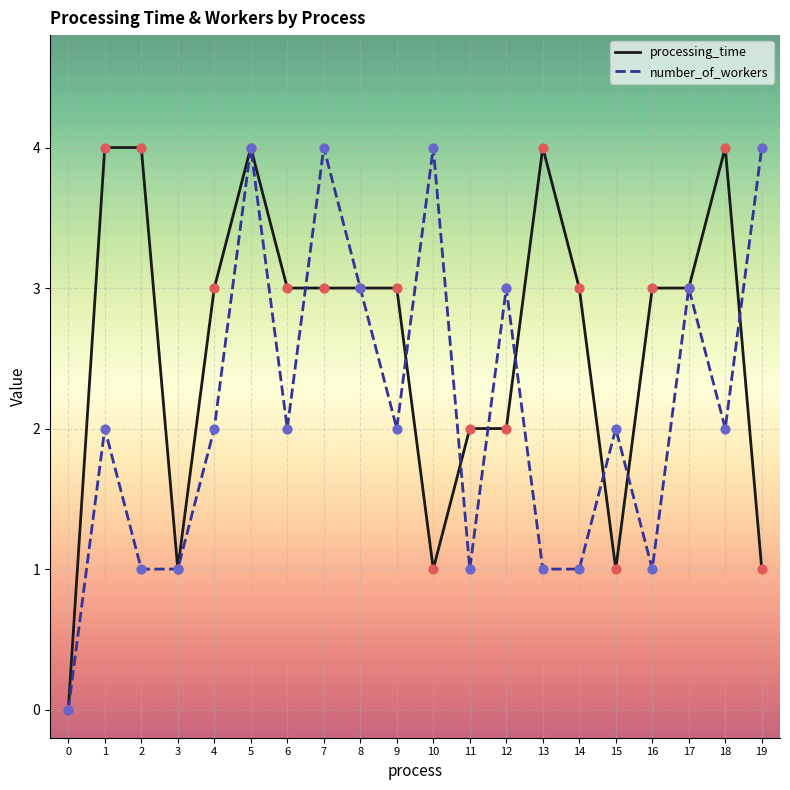

Is the value of processing_time at 10 greater than the value of number_of_workers at 18?

No